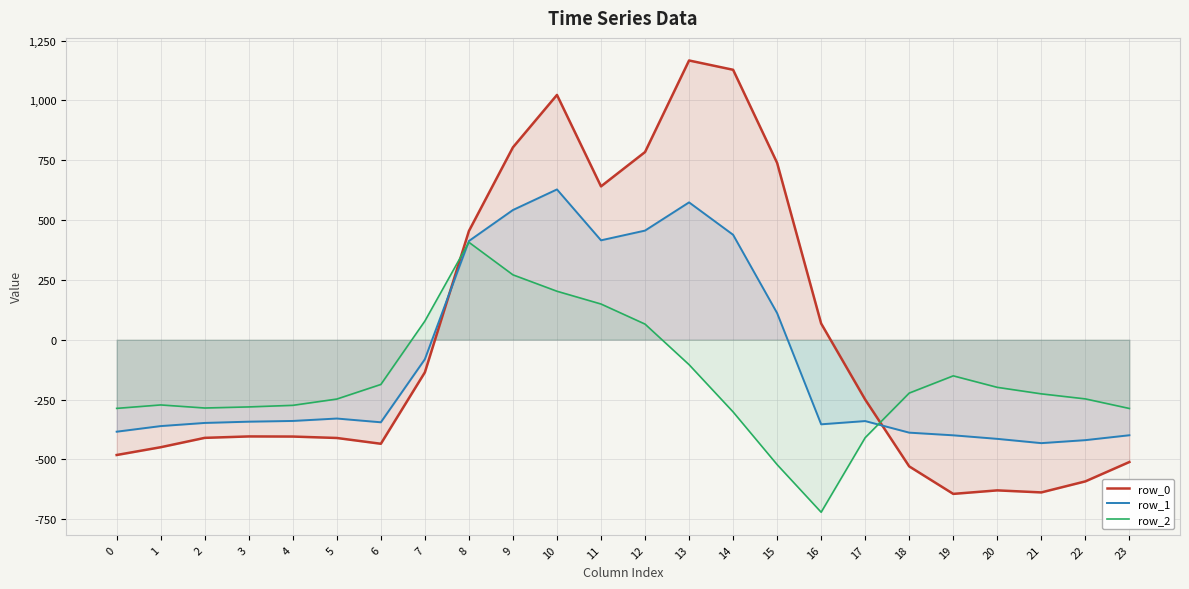

How many interior local peaks does the row_1 series have?

4